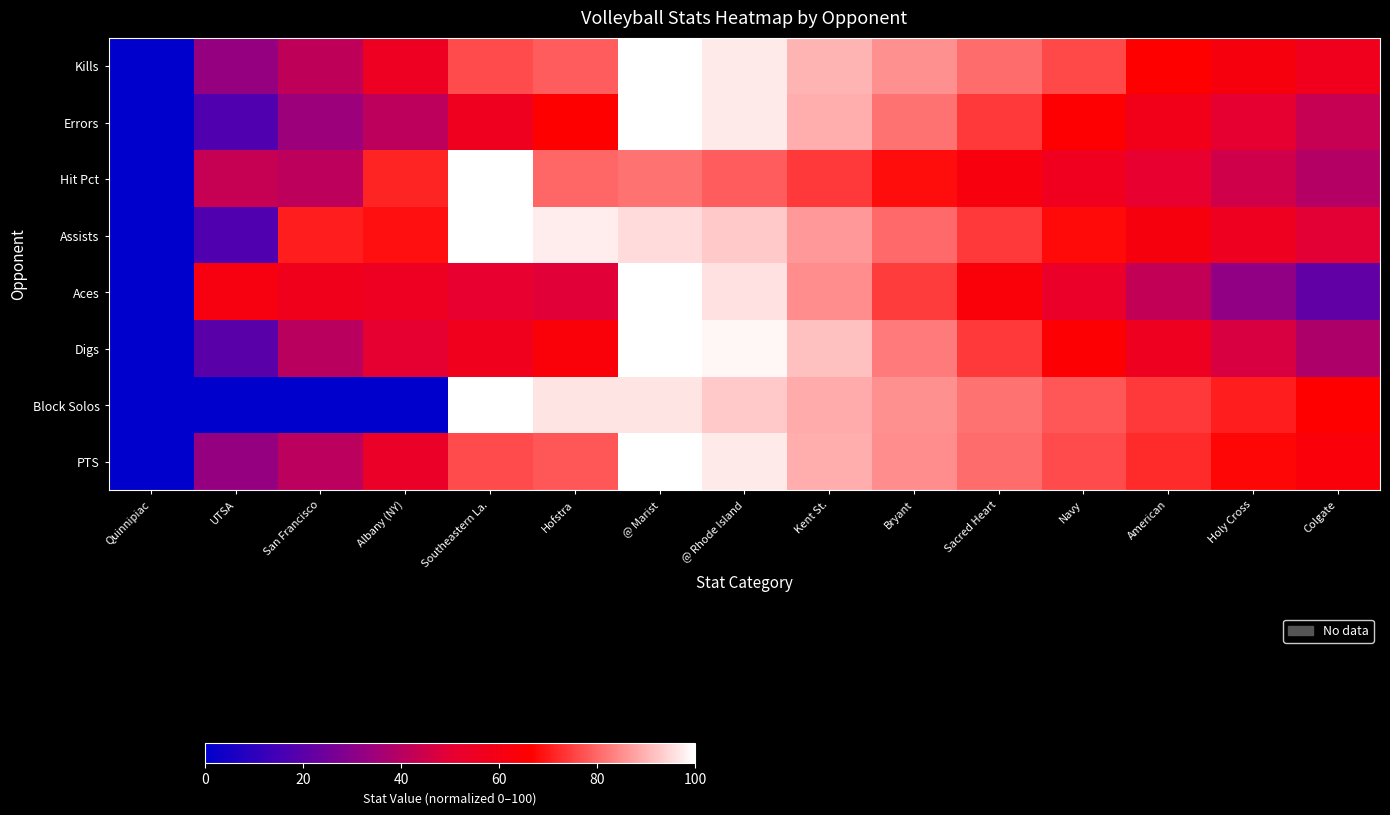

How many categories are shown in the chart?

15